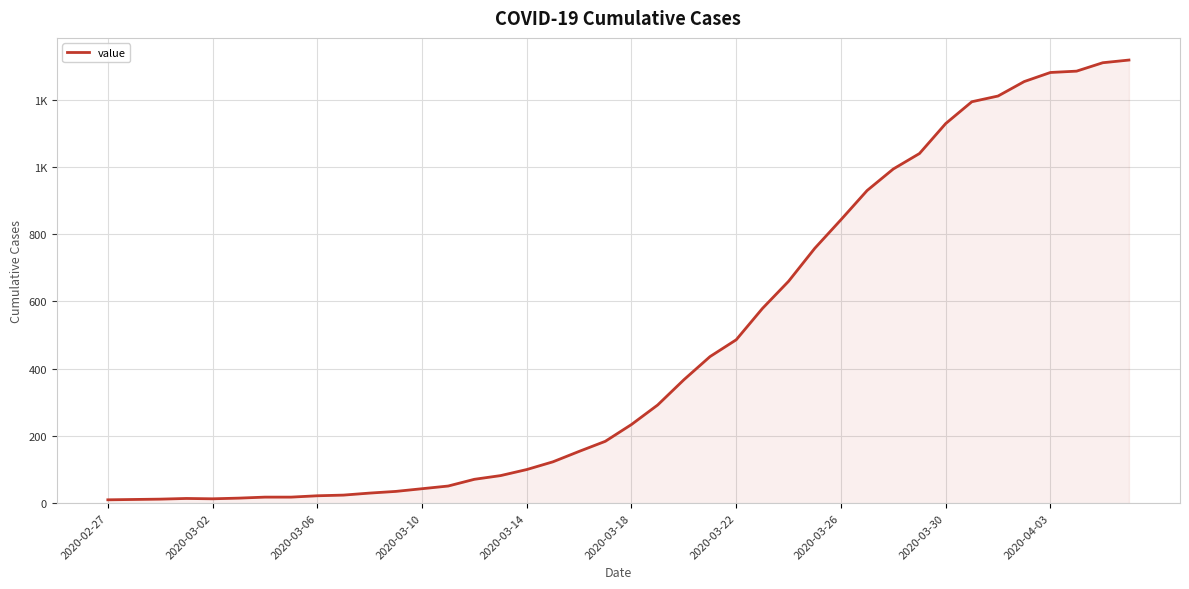

How many data points does each series have?

40